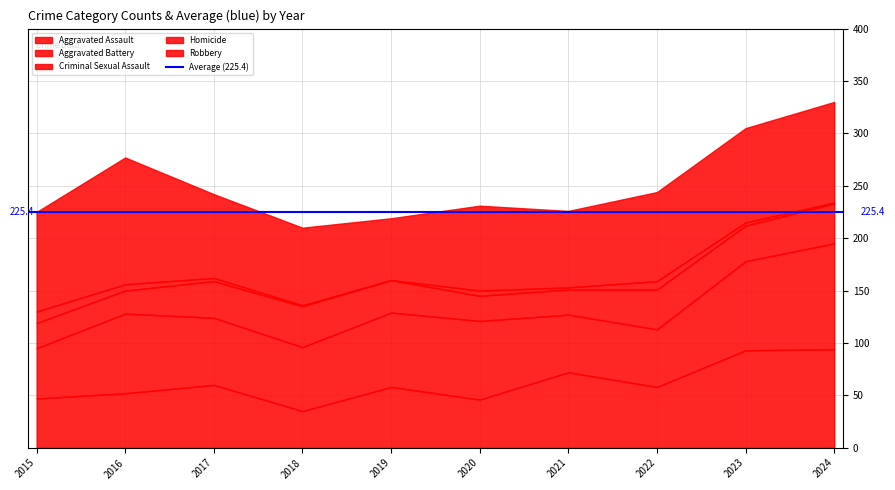

How many values in the Aggravated Battery series exceed 71?

4